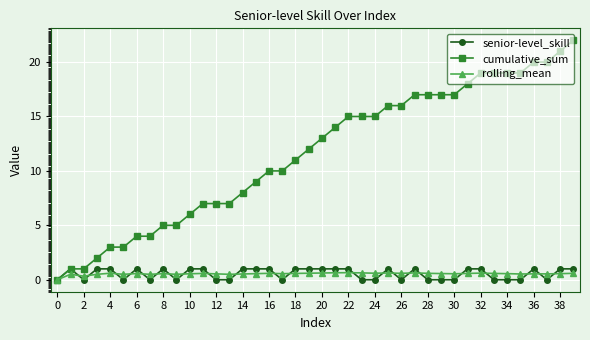

What is the value of the senior-level_skill point at the 32nd from the left?

1.0